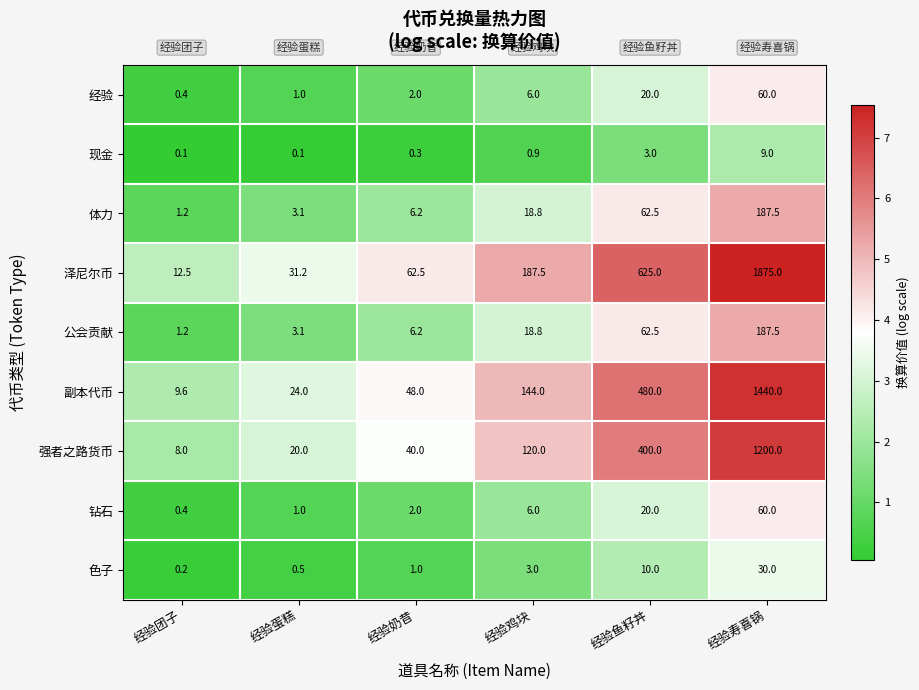

Which series has the largest total across all categories?

泽尼尔币